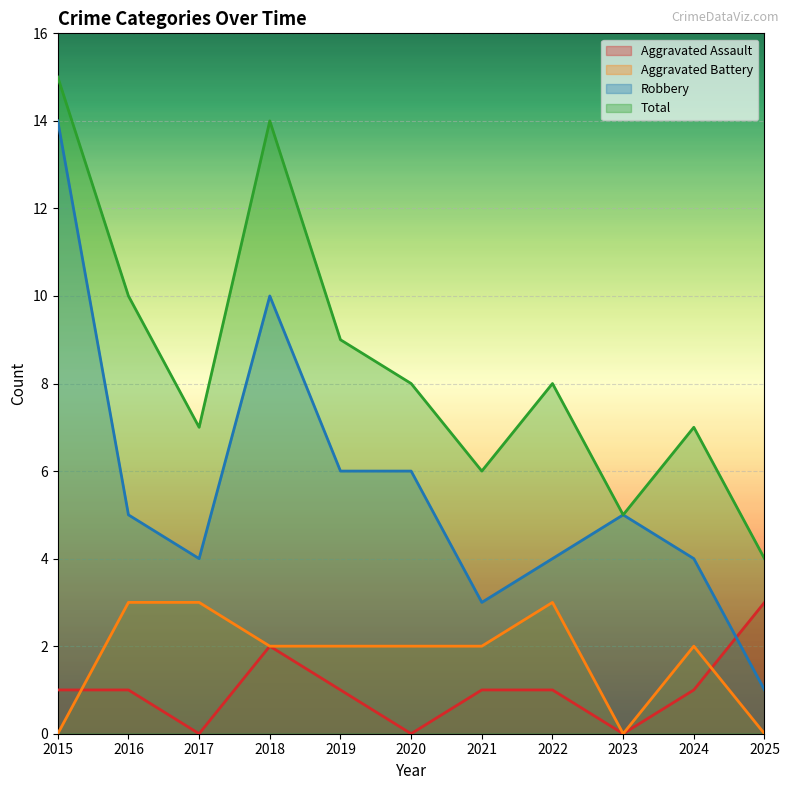

Is the value of Robbery at 2015 greater than the value of Total at 2016?

Yes